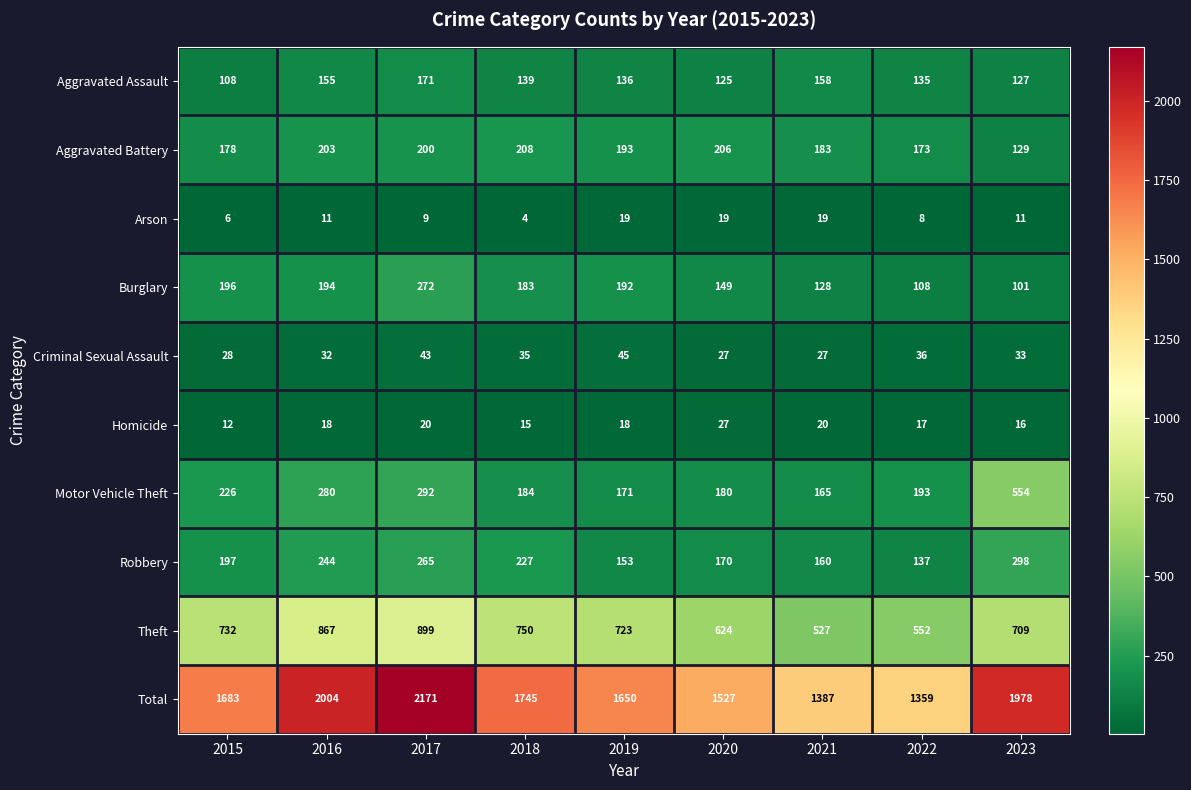

At which label is Burglary closest to 186?

2018